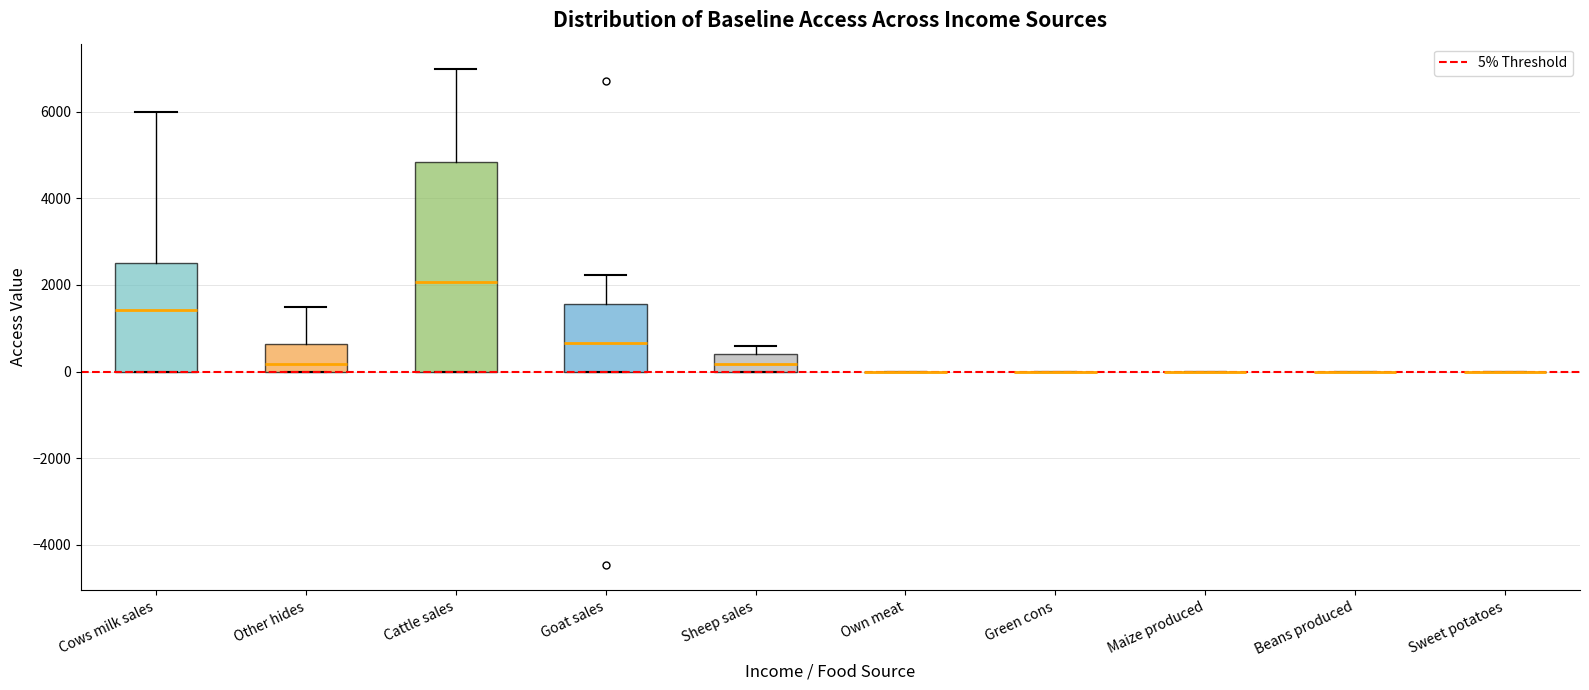

Where is the upper edge of the box for Cows milk sales on the y-axis? The values are not printed on the chart, so give them approximately, as read against the axis.

2600